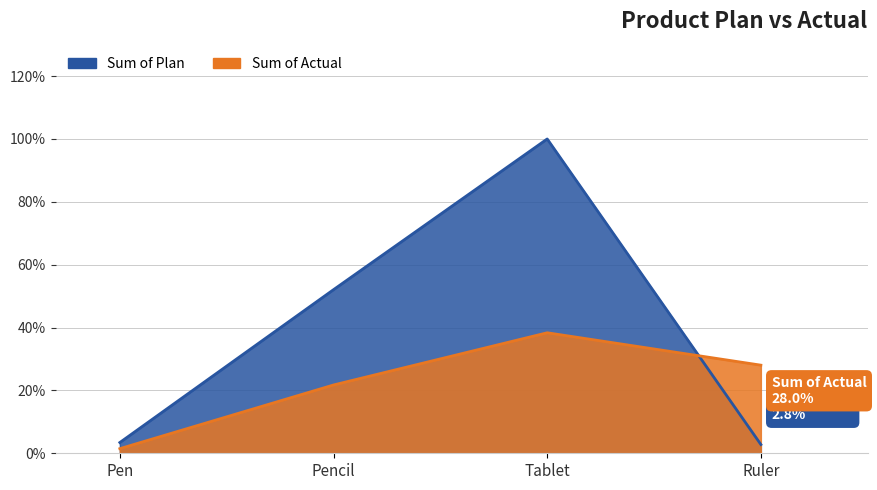

Rank the categories by Sum of Plan value from lowest to highest.

Ruler, Pen, Pencil, Tablet